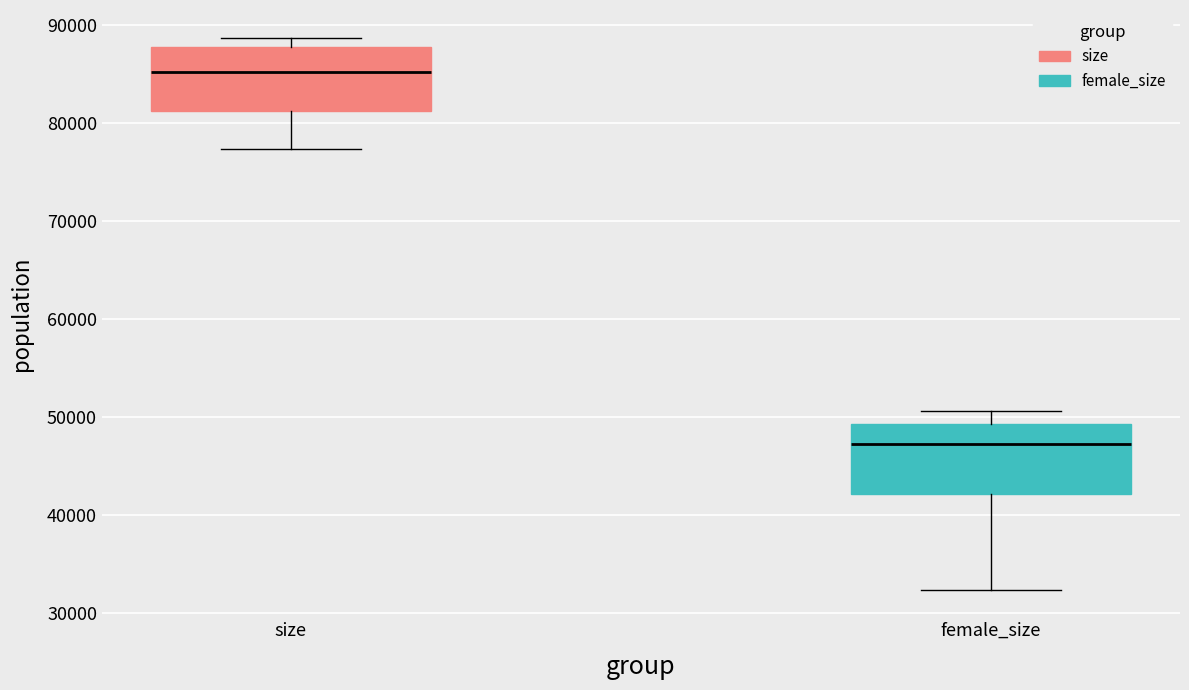

Which box's median line is the highest?

size